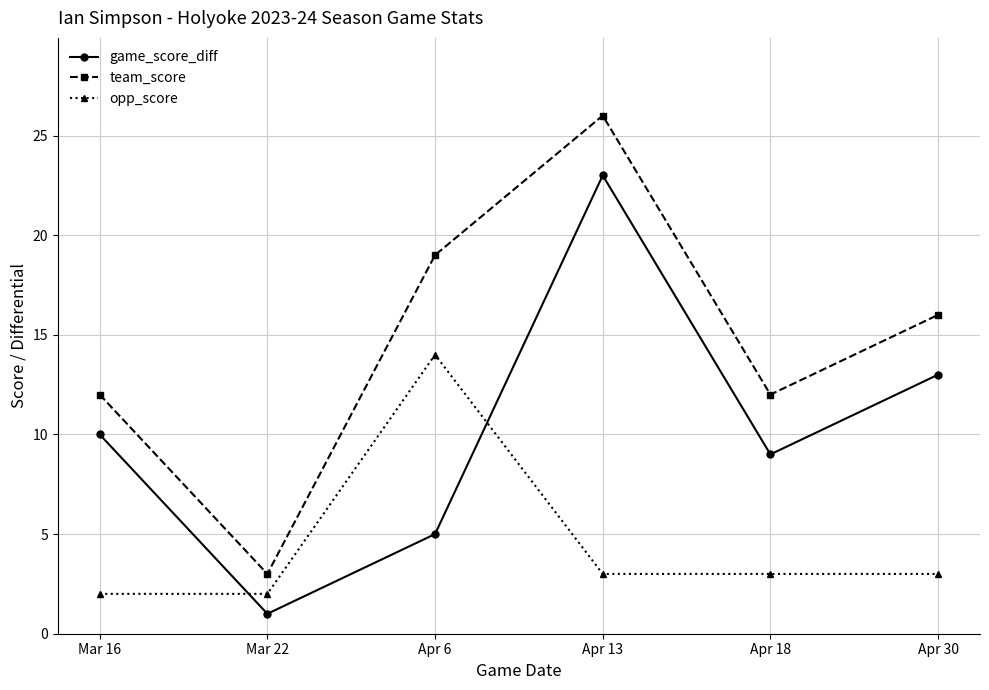

Reading left to right, list all the values displayed in this chart.

game_score_diff: Mar 16=10	Mar 22=1	Apr 6=5	Apr 13=23	Apr 18=9	Apr 30=13
team_score: Mar 16=12	Mar 22=3	Apr 6=19	Apr 13=26	Apr 18=12	Apr 30=16
opp_score: Mar 16=2	Mar 22=2	Apr 6=14	Apr 13=3	Apr 18=3	Apr 30=3